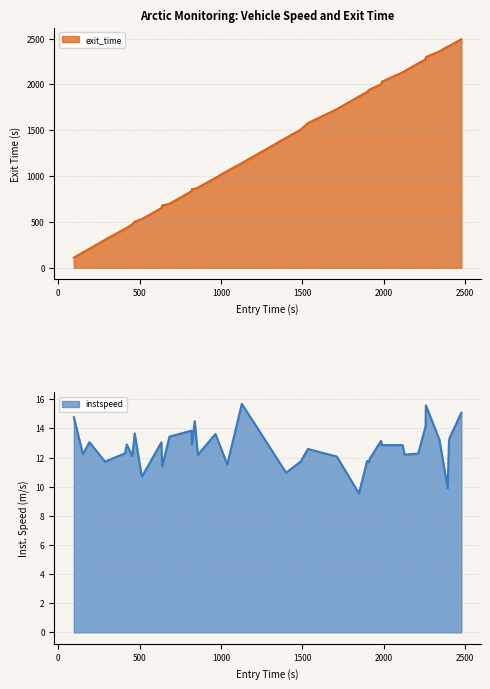

Reading right to left, what are all the values shown in this chart?

instspeed: 15.1	13.3	12.9	9.9	13.2	15.6	14.1	12.3	12.2	12.9	12.9	13.1	11.9	11.7	11.8	9.5	12.1	12.6	11.7	11.0	15.7	11.5	13.6	13.6	12.2	14.5	12.9	13.8	13.4	11.4	13.0	10.7	13.7	12.1	12.9	12.3	11.7	13.1	12.2	14.8
exit_time: 2492.5	2419.3	2417.5	2412.6	2359.7	2298.2	2273.6	2229.4	2145.4	2132.2	2028.4	2000.6	1944.2	1942.1	1916.6	1868.3	1730.4	1578.2	1506.7	1417.2	1141.9	1055.8	982.4	980.6	874.9	860.9	858.1	834.3	698.4	680.1	650.5	531.6	502.9	472.6	435.9	426.2	305.0	207.9	167.8	110.6